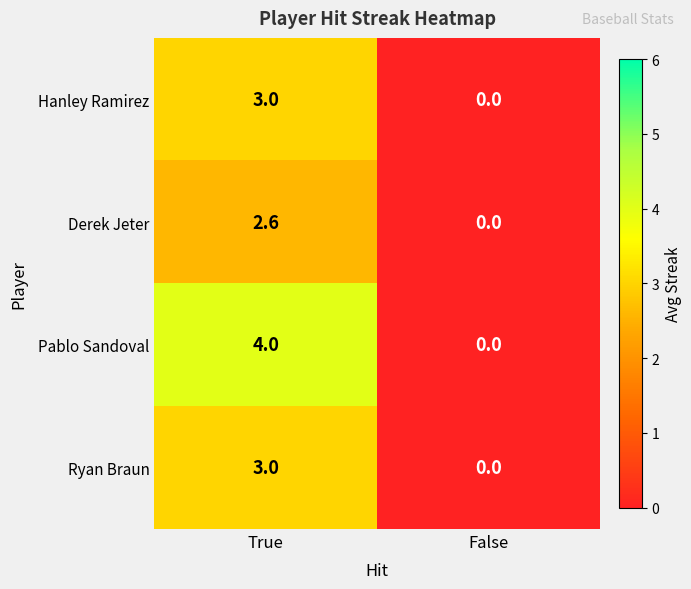

Reading right to left, transcribe all the data shown in this chart.

Hanley Ramirez: 0.0	3.0
Derek Jeter: 0.0	2.6
Pablo Sandoval: 0.0	4.0
Ryan Braun: 0.0	3.0